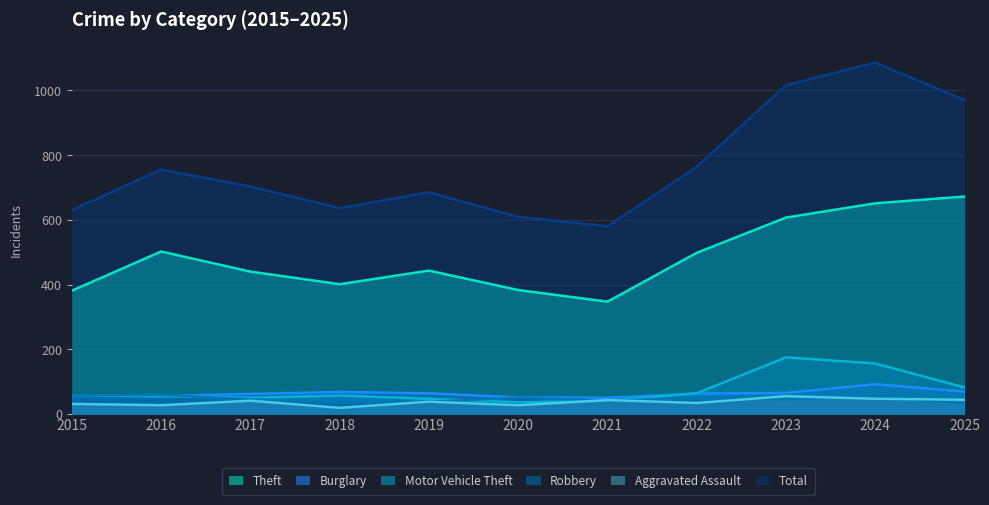

At which category is the sum across all series the highest?

2024